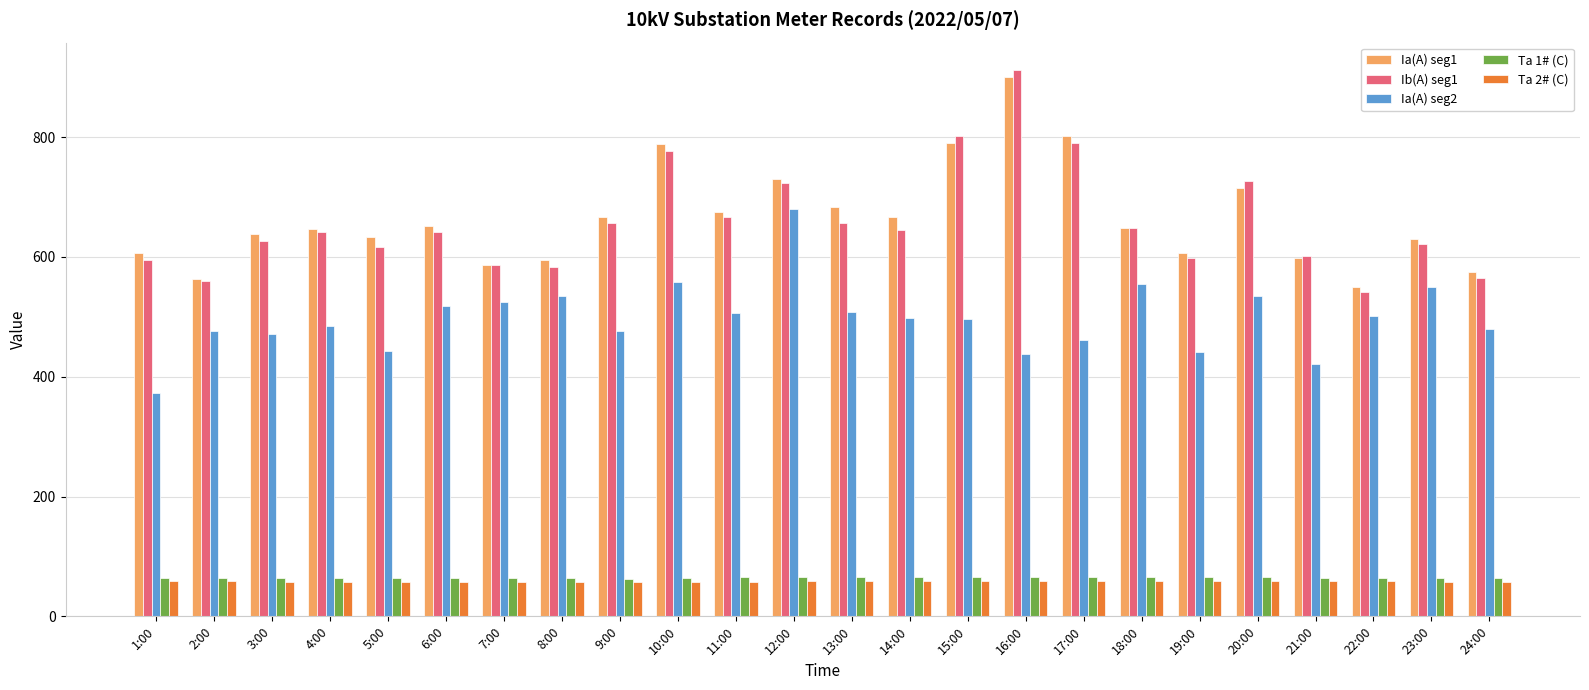

How many bars are there in each group?

5